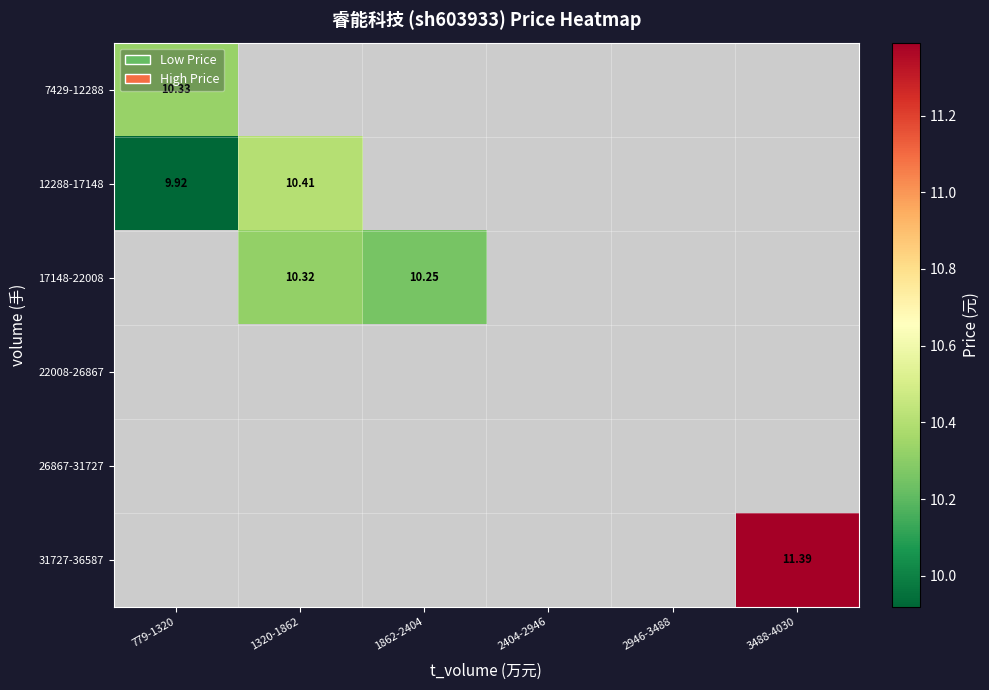

At which label does 12288-17148 reach its peak?

1320-1862